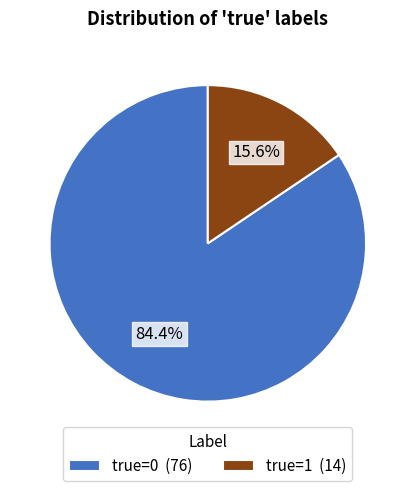

What is the largest slice in the pie chart?

true=0